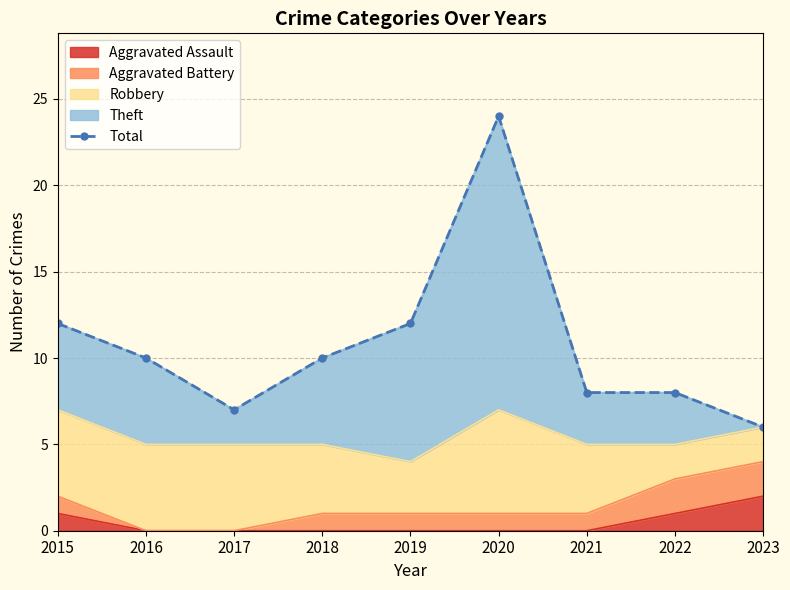

What is the ratio of the value at 2020 to the value at 2022?

3.0